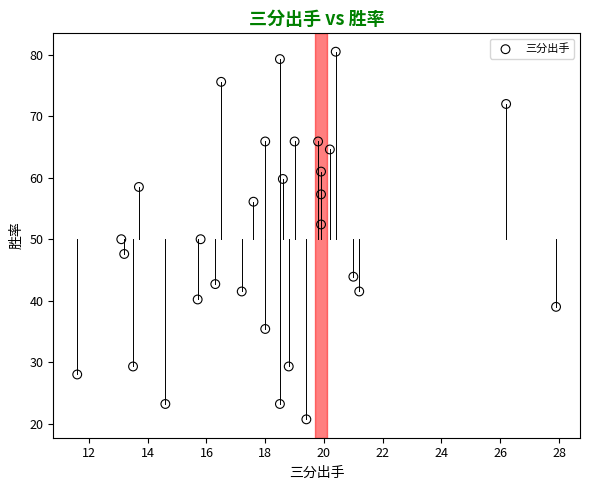

What is the range of X values (max minus min)?

16.3